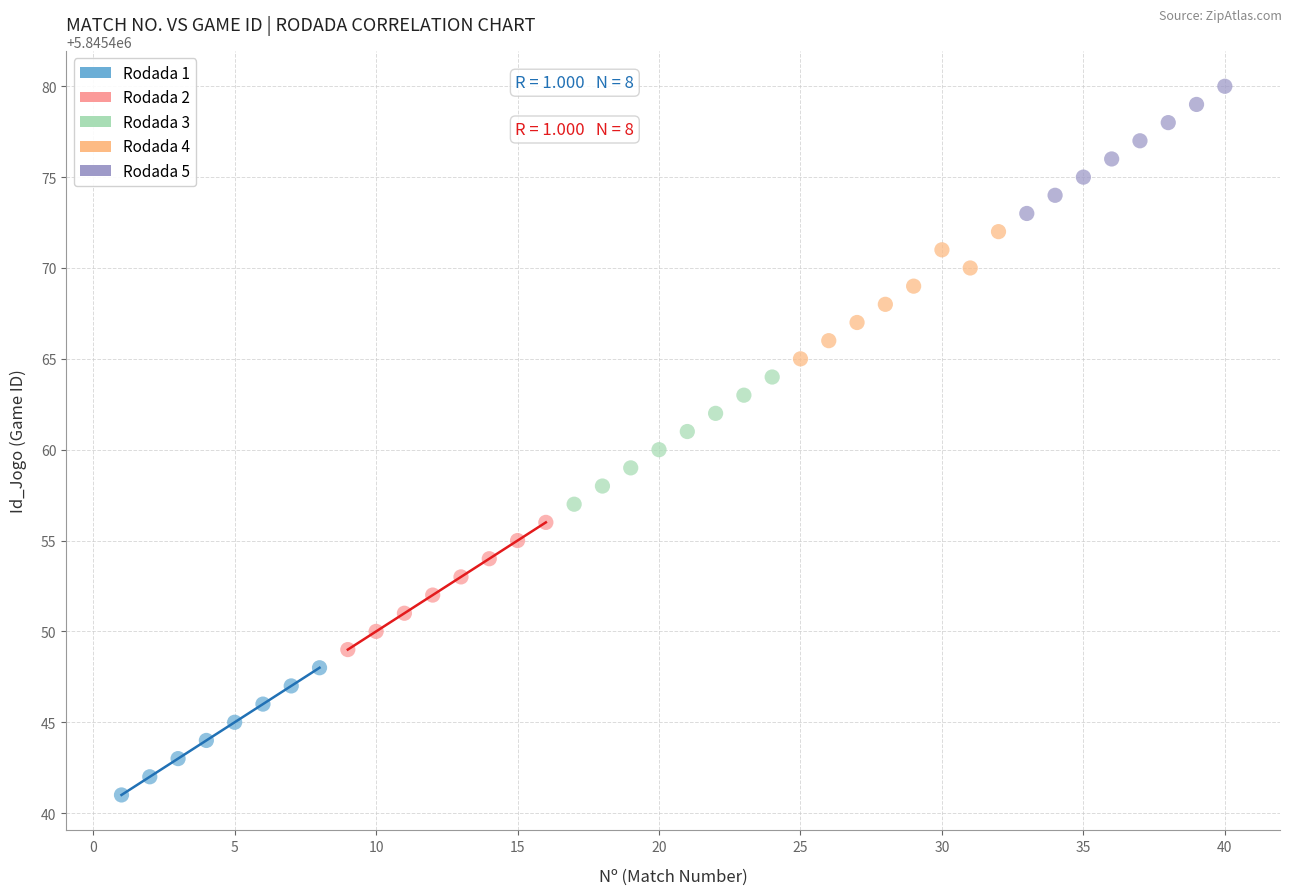

Which series reaches the minimum Y coordinate?

Rodada 1